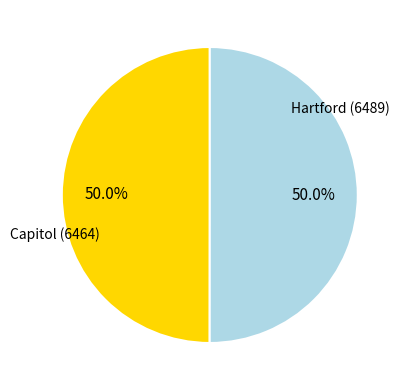

What percentage is the Capitol (6464) slice, to the nearest percent?

50%